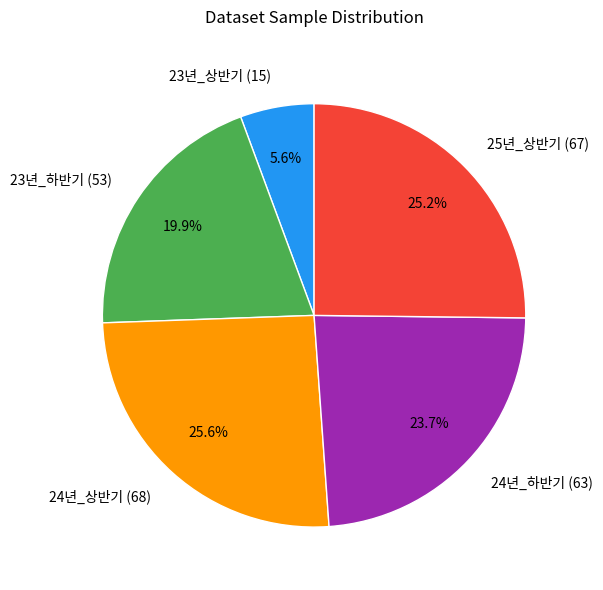

Combined, what portion of the pie is 23년_하반기 (53) and 24년_상반기 (68)?

45.5%